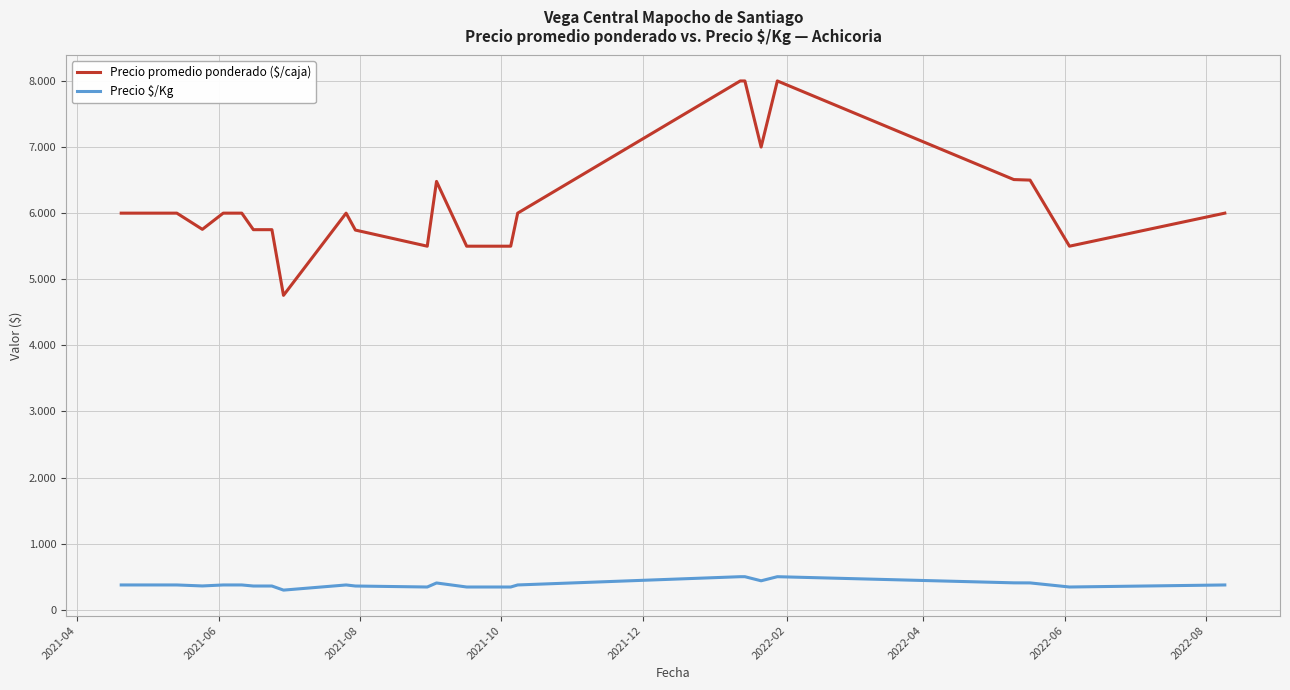

True or false: Precio $/Kg and Precio promedio ponderado ($/caja) cross at least once.

False